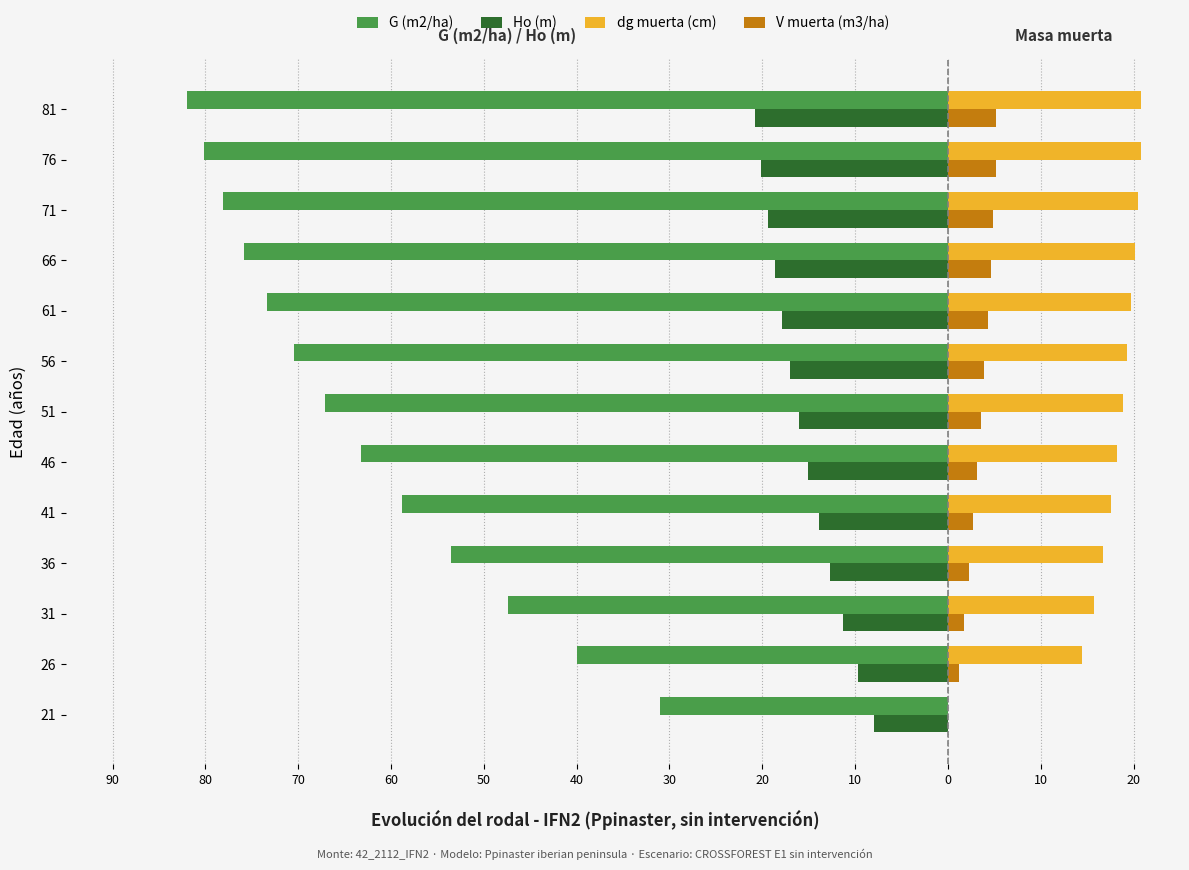

What are all the series names shown in the legend?

G (m2/ha), Ho (m), dg muerta (cm), V muerta (m3/ha)